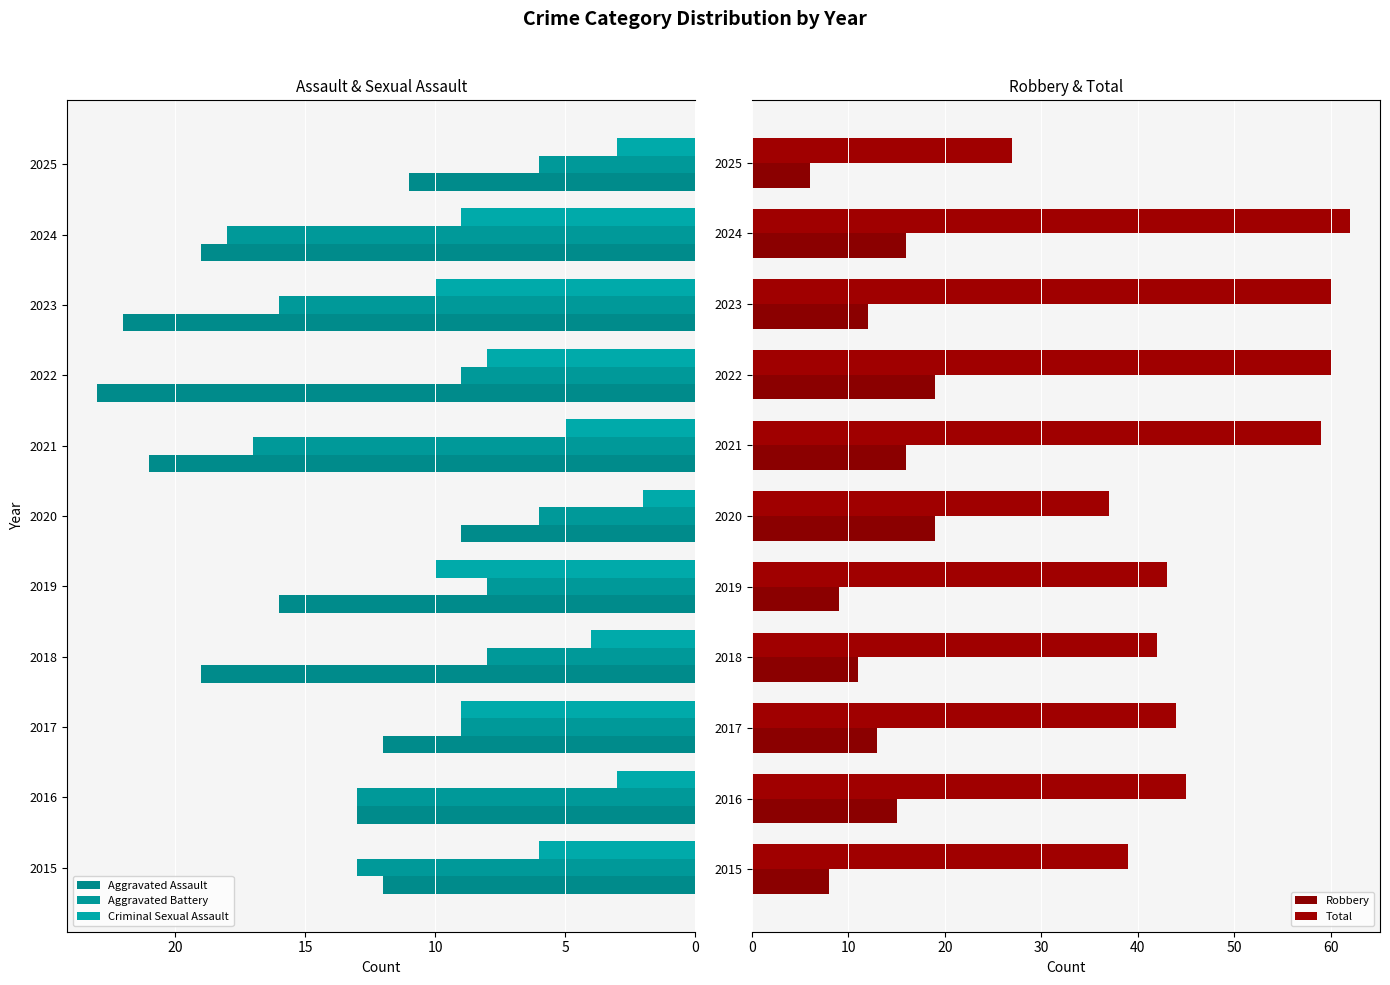

What is the approximate value of Criminal Sexual Assault at 2024?

9